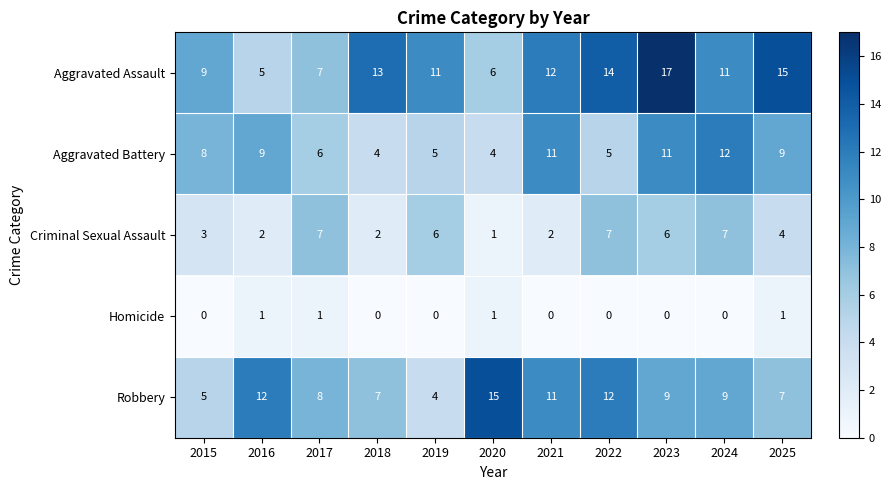

What is the average value of the Criminal Sexual Assault series?

4